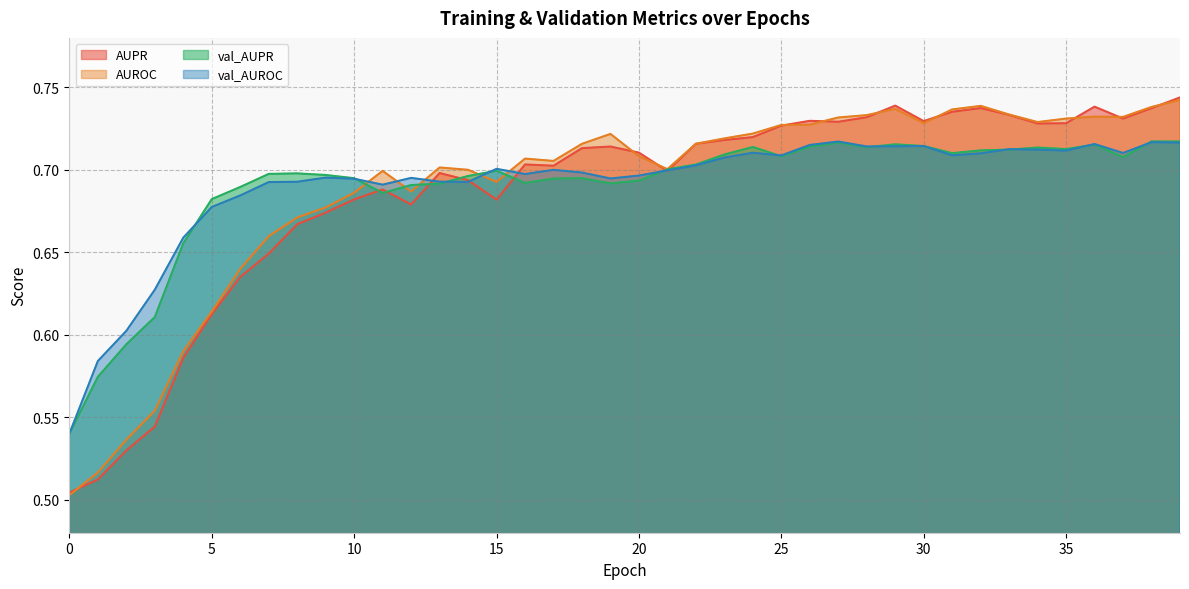

At 30, list the series in order from smallest to largest.

val_AUPR, val_AUROC, AUROC, AUPR